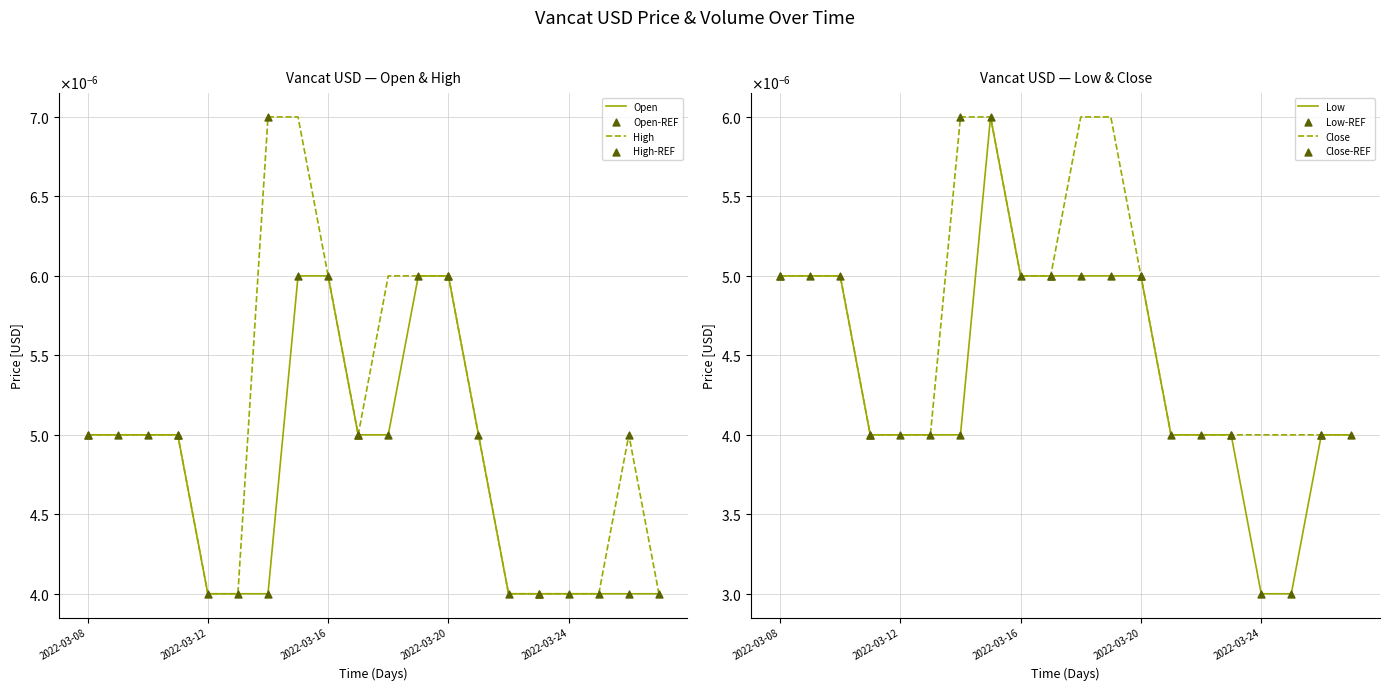

What are all the series names shown in the legend?

Open, High, Low, Close